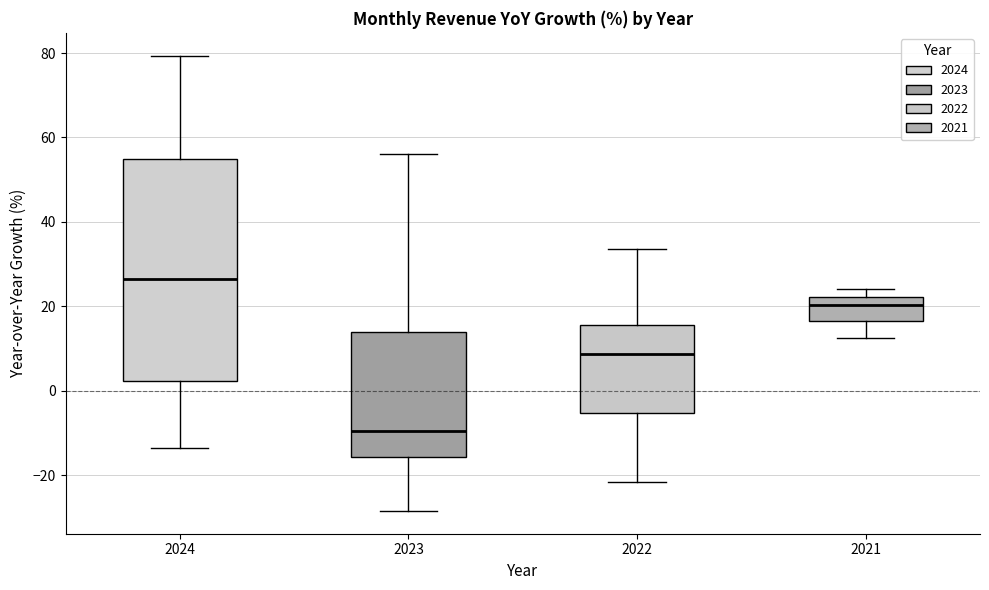

Reading left to right, read every box against the y-axis: the position of its median line, the range the box covers, and the ends of its whiskers. The values are not printed on the chart, so give them approximately, as read against the axis.

2024: median 26, box 2 to 54, whiskers -14 to 80
2023: median -10, box -16 to 14, whiskers -28 to 56
2022: median 8, box -6 to 16, whiskers -22 to 34
2021: median 20, box 16 to 22, whiskers 12 to 24